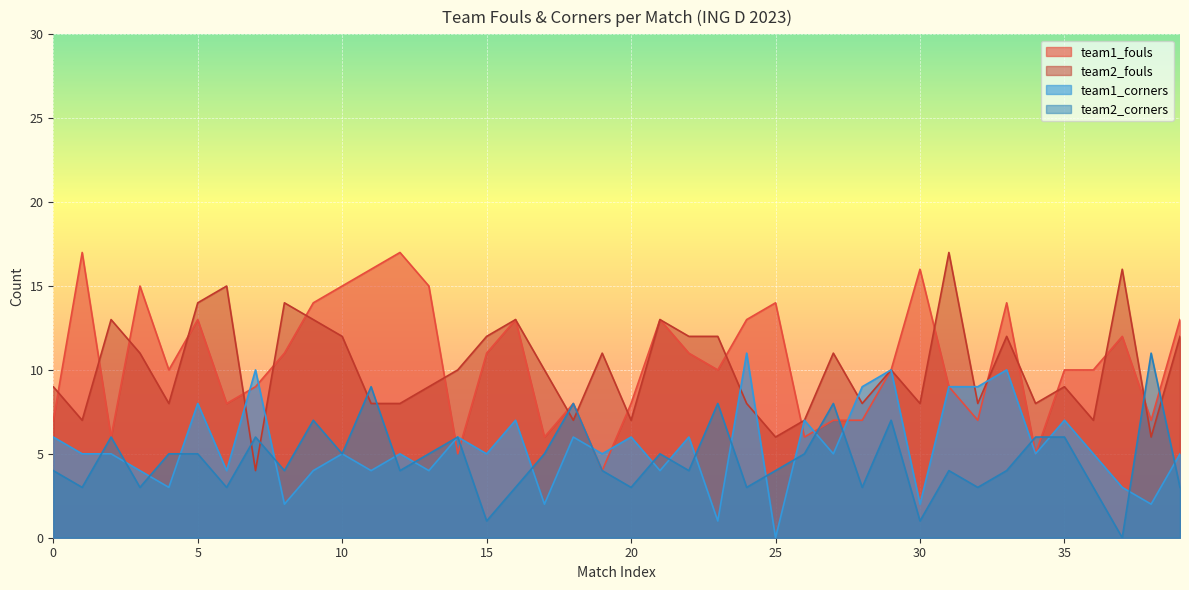

True or false: team1_corners has a value of 9 at 31.

True